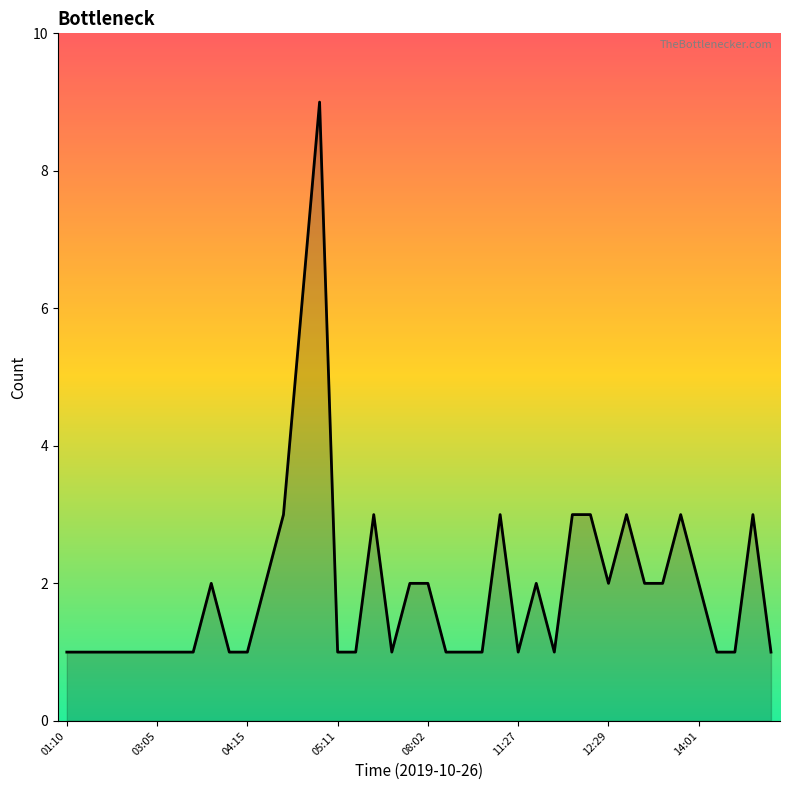

What is the greatest value displayed?

9